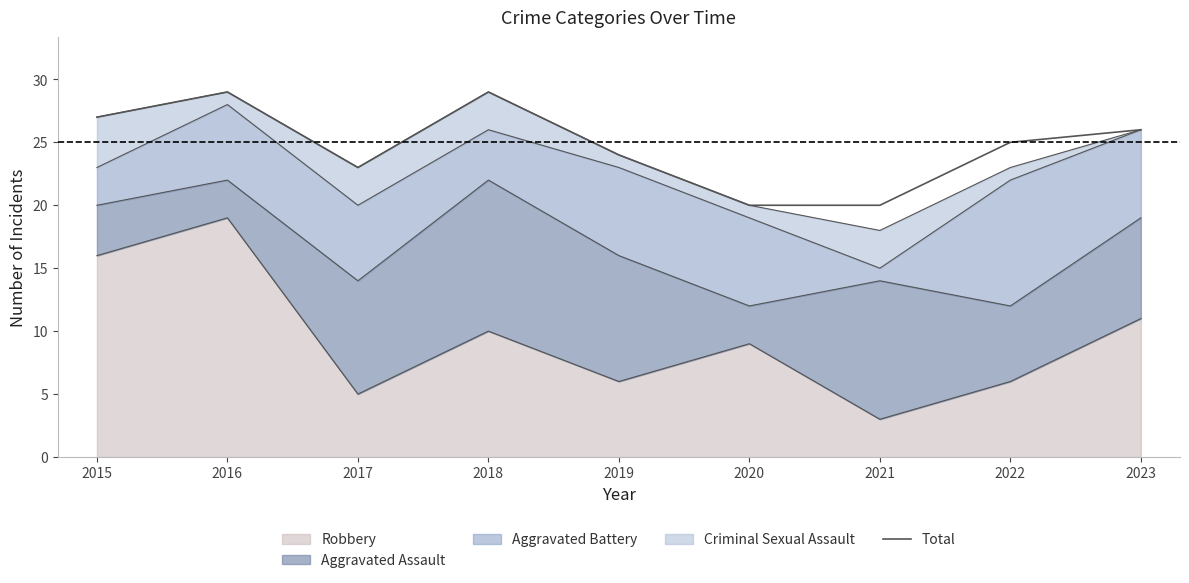

How many values are between 23 and 27?

5